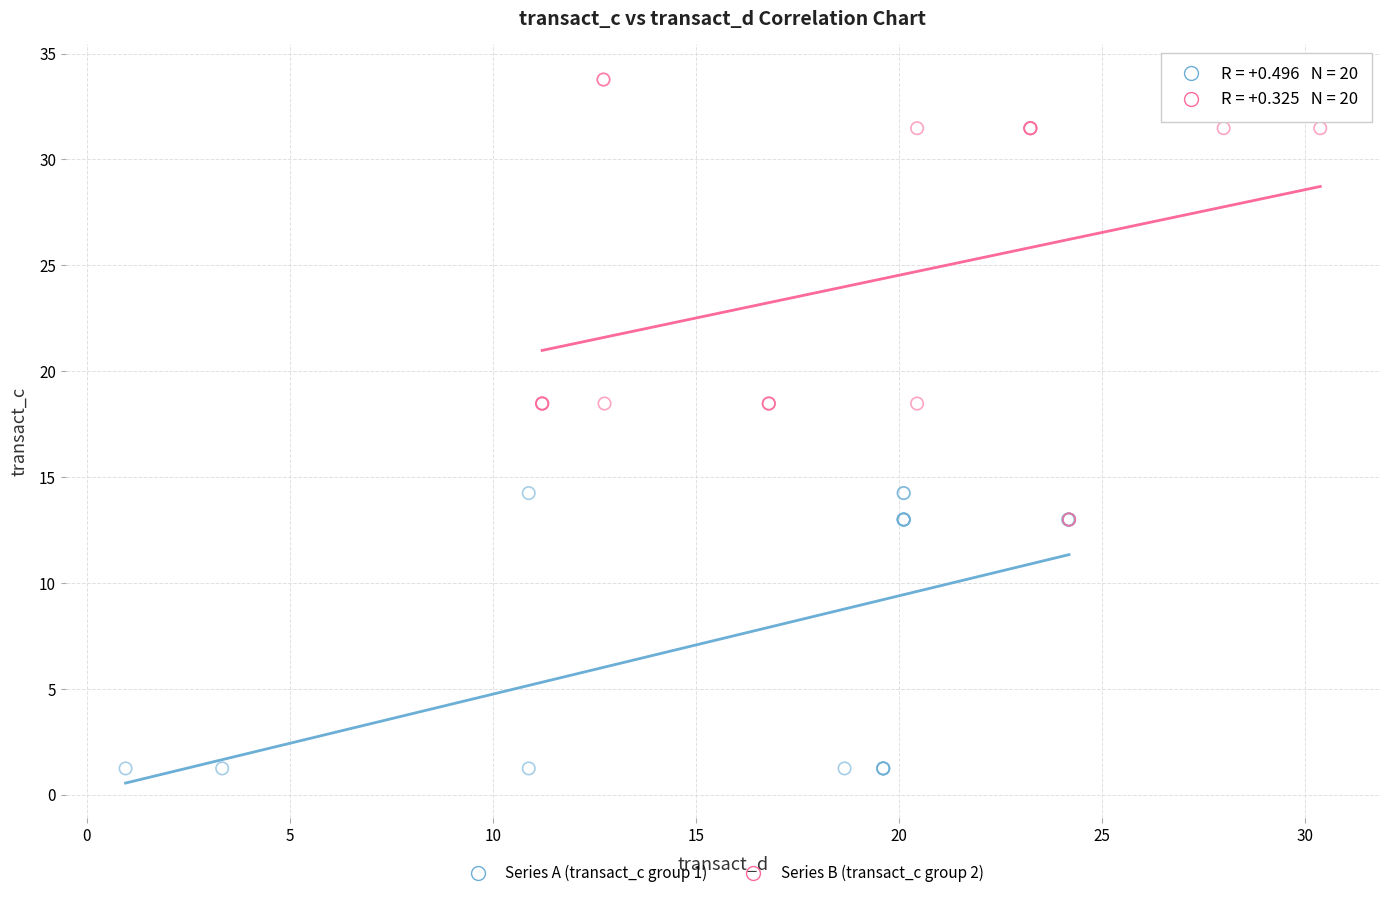

Which series contains the highest Y value?

Series B (transact_c group 2)